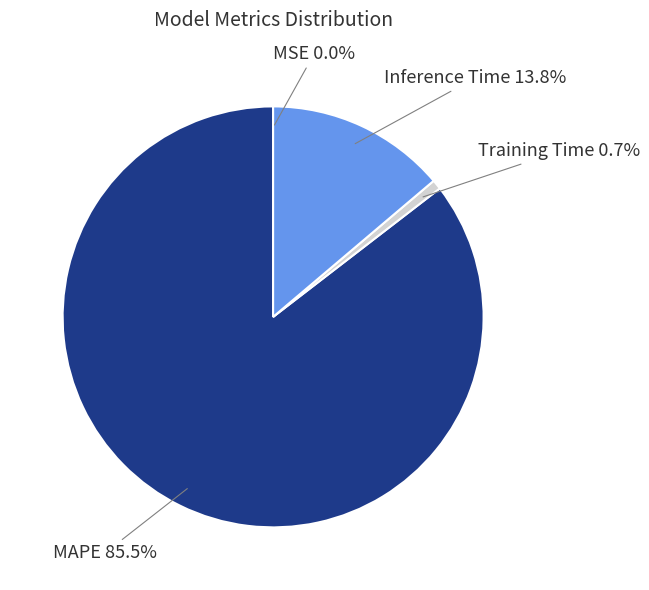

What is the total percentage of Training Time and MAPE?

86.2%